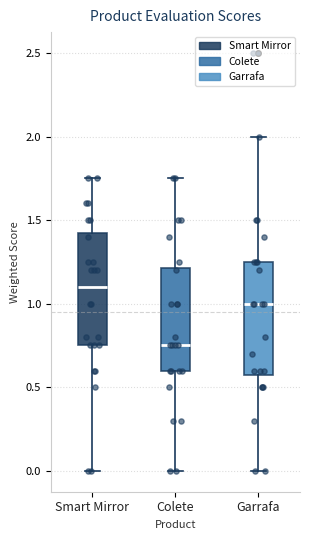

Reading left to right, read every box against the y-axis: the position of its median line, the range the box covers, and the ends of its whiskers. The values are not printed on the chart, so give them approximately, as read against the axis.

Smart Mirror: median 1.10, box 0.75 to 1.45, whiskers 0.00 to 1.75
Colete: median 0.75, box 0.60 to 1.20, whiskers 0.00 to 1.75
Garrafa: median 1.00, box 0.60 to 1.25, whiskers 0.00 to 2.00